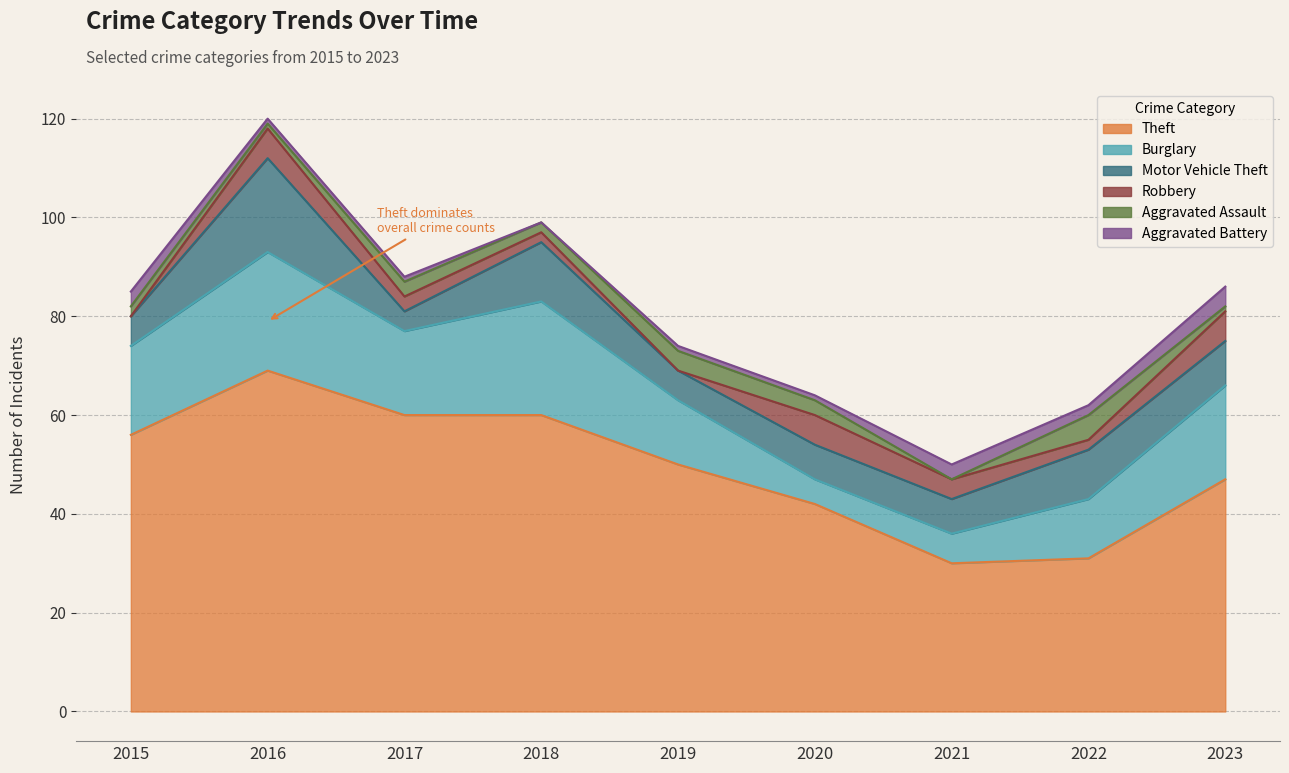

Reading left to right, what are all the values shown in this chart?

Theft: 56	69	60	60	50	42	30	31	47
Burglary: 18	24	17	23	13	5	6	12	19
Motor Vehicle Theft: 6	19	4	12	6	7	7	10	9
Robbery: 0	6	3	2	0	6	4	2	6
Aggravated Assault: 2	1	3	2	4	3	0	5	1
Aggravated Battery: 3	1	1	0	1	1	3	2	4